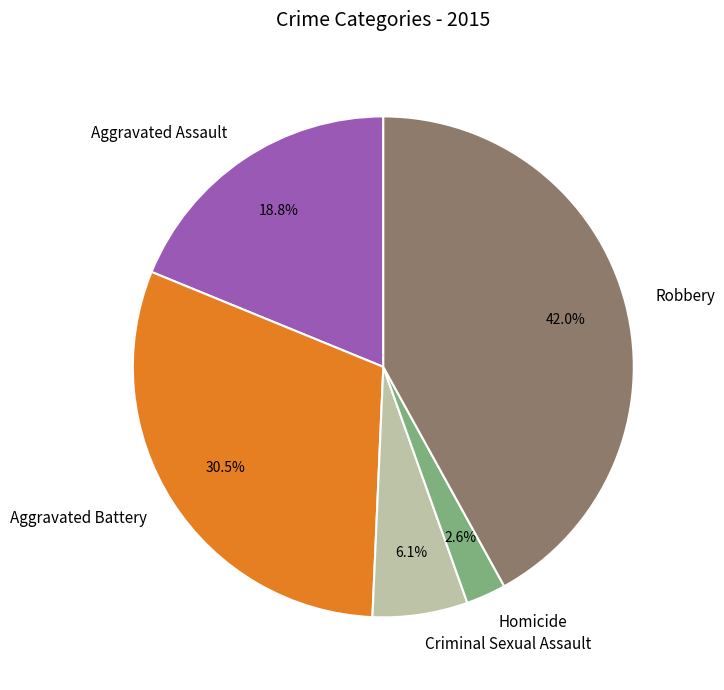

To the nearest percent, what is the average slice percentage?

20%